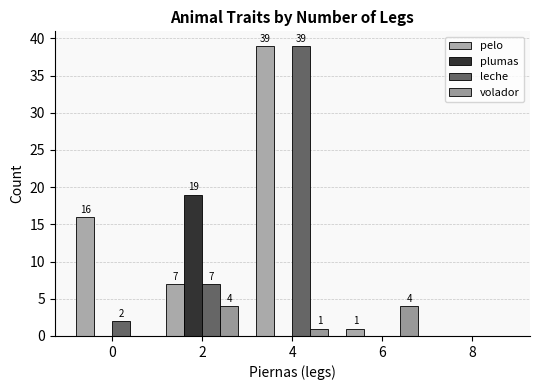

What is the difference between the second highest and minimum values in the pelo series?

16